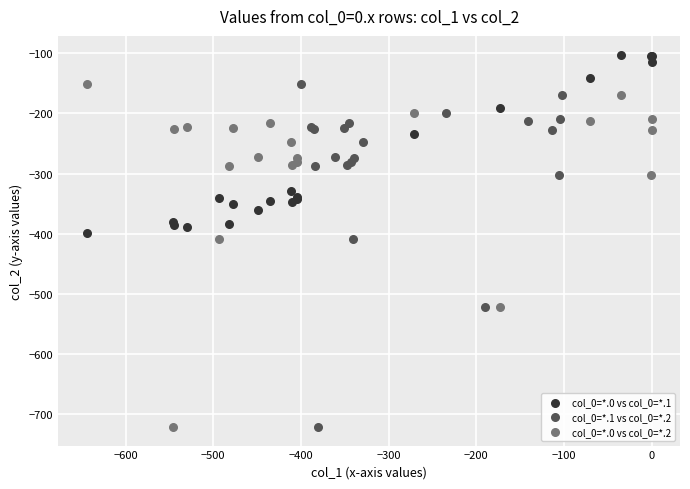

Which series reaches the maximum Y coordinate?

col_0=*.0 vs col_0=*.1